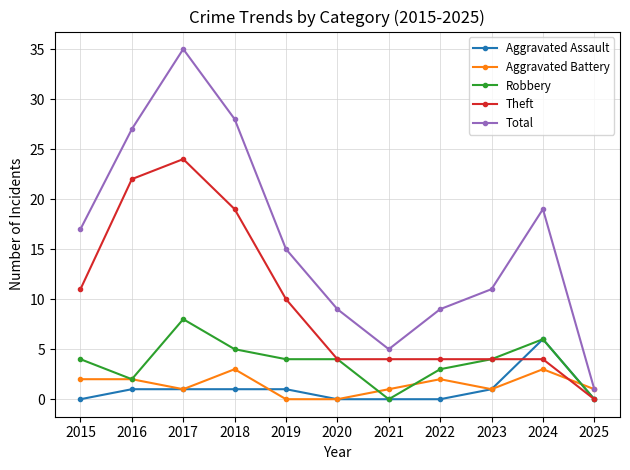

What is the difference between the second highest and second lowest values in the Robbery series?

6